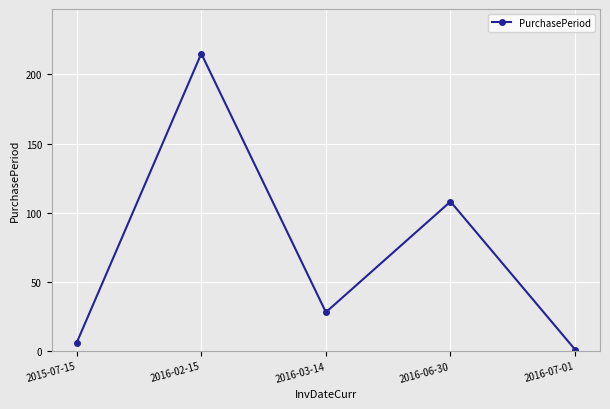

True or false: there are more than 2 points higher than both neighbors.

False